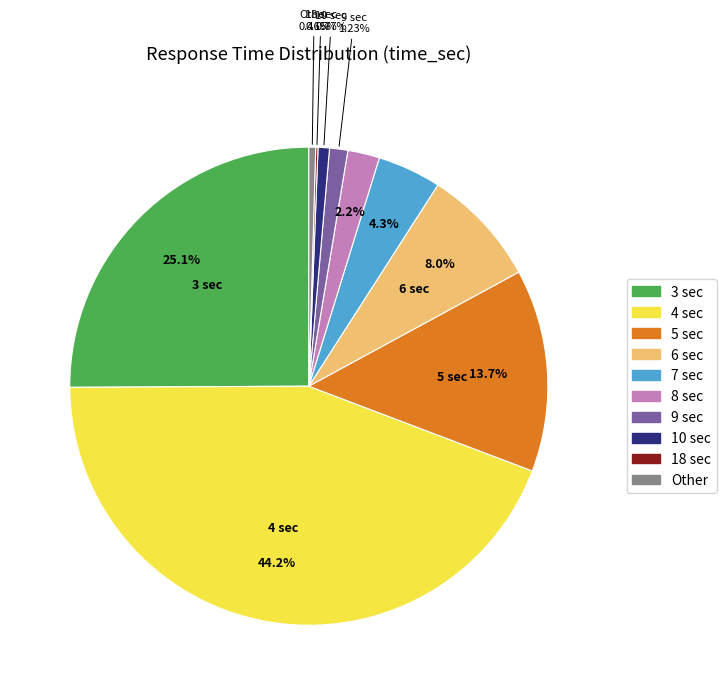

True or false: 10 sec accounts for 8% of the total.

False